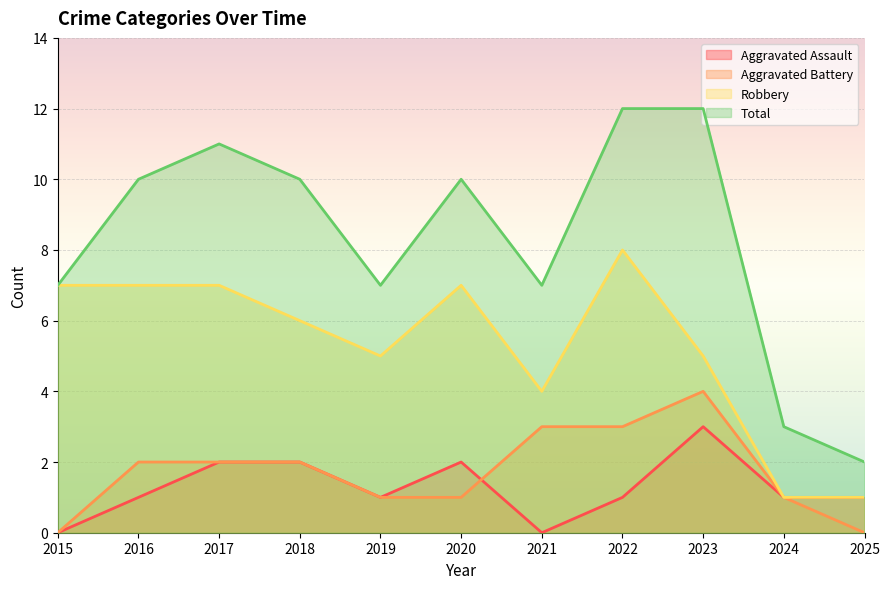

How many lines are shown in the chart?

4